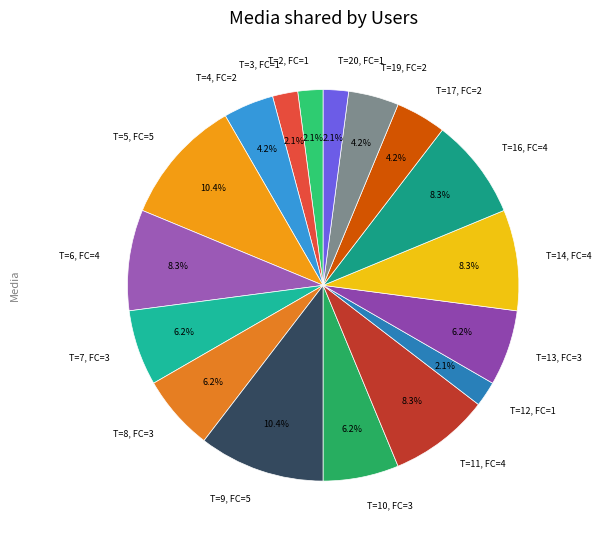

Does T=6, FC=4 account for over 50% of the chart?

No